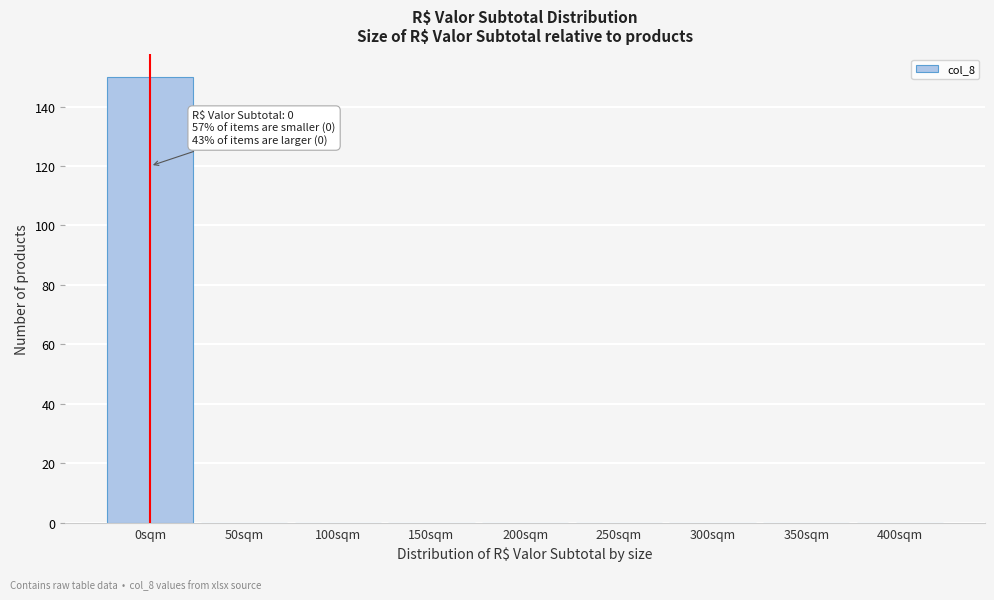

Reading left to right, what are all the values shown in this chart?

0sqm=150	50sqm=0	100sqm=0	150sqm=0	200sqm=0	250sqm=0	300sqm=0	350sqm=0	400sqm=0